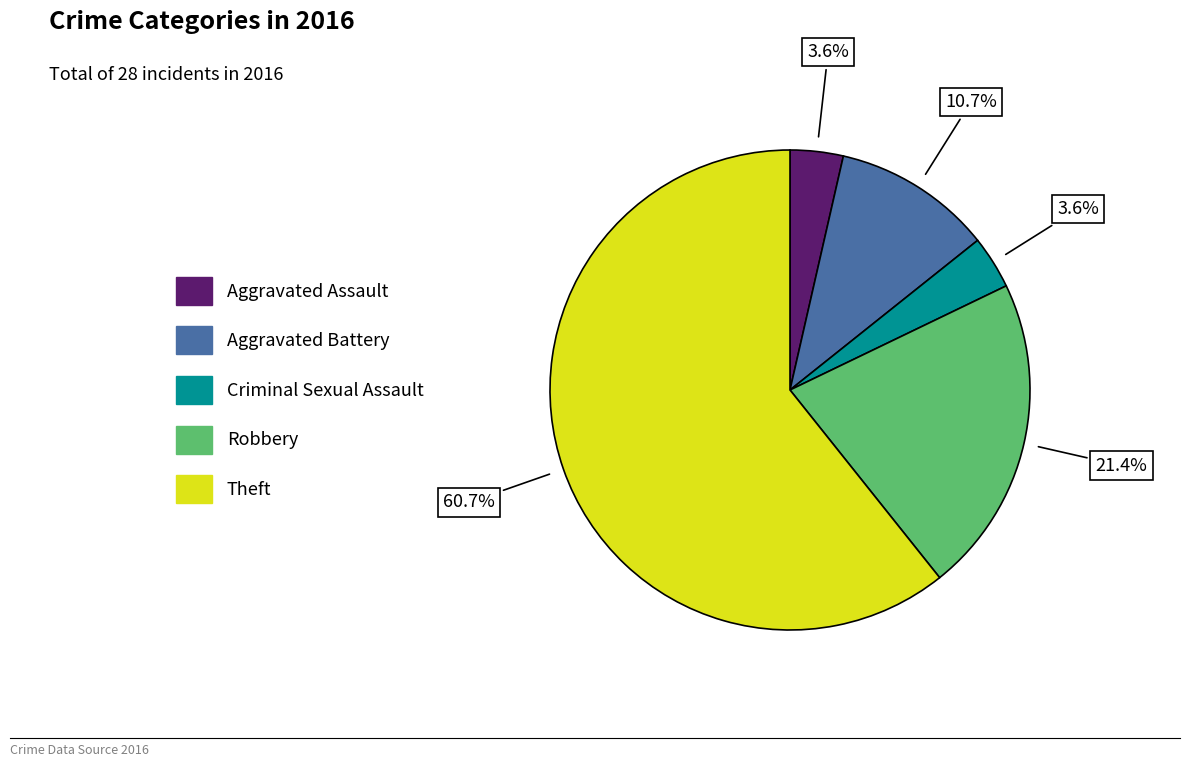

Is there a majority slice in this chart?

Yes